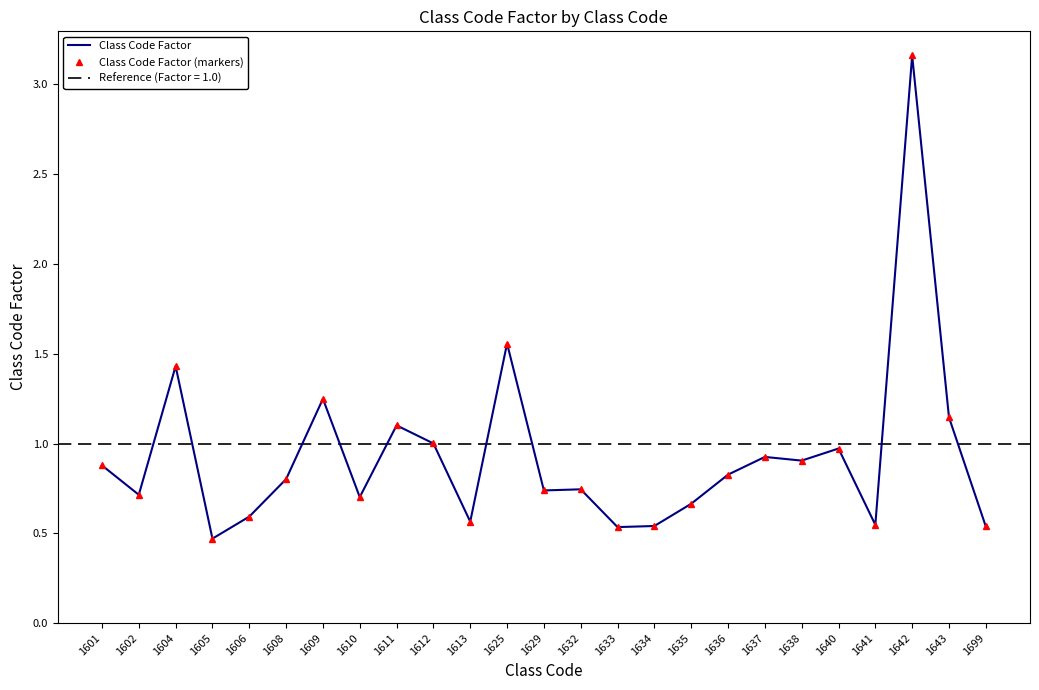

Rank the series at 1625 from lowest to highest value.

Class Code Factor, Class Code Factor (markers)